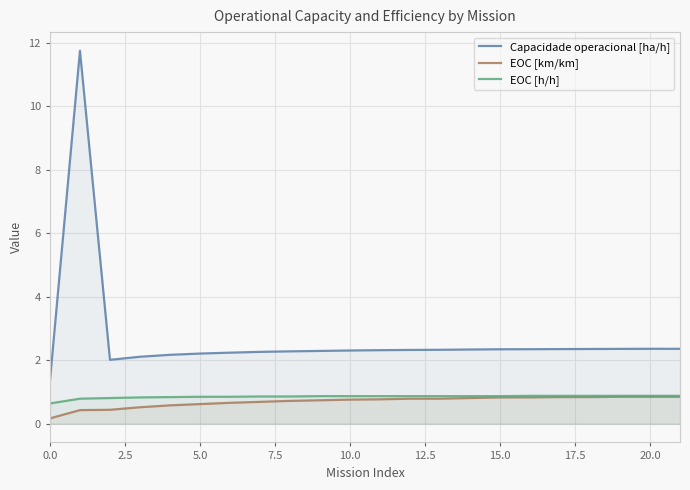

What is the difference between the second highest and minimum values in the EOC [km/km] series?

0.7